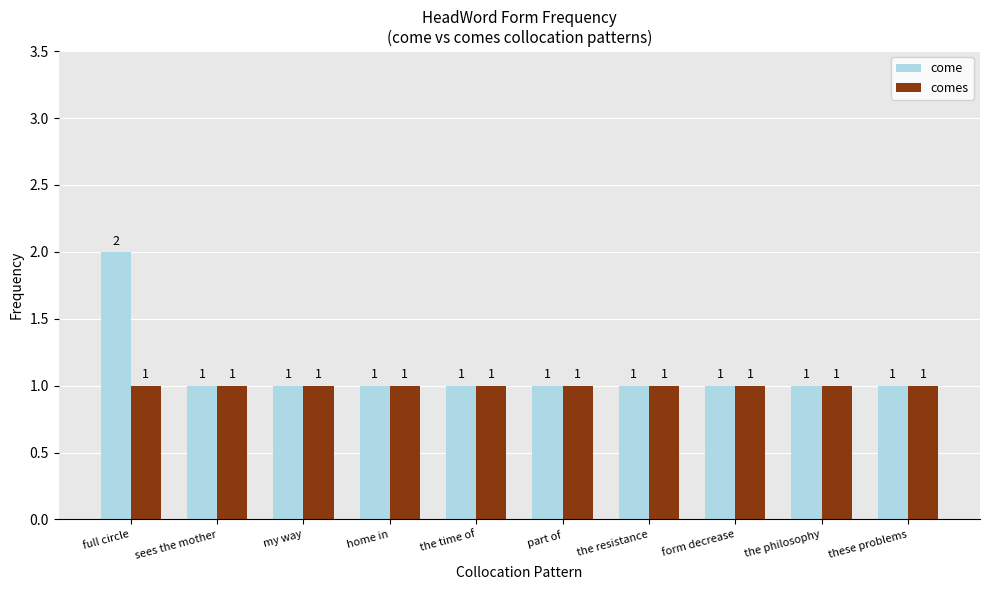

The comes series shows 1 at the resistance. True or false?

True